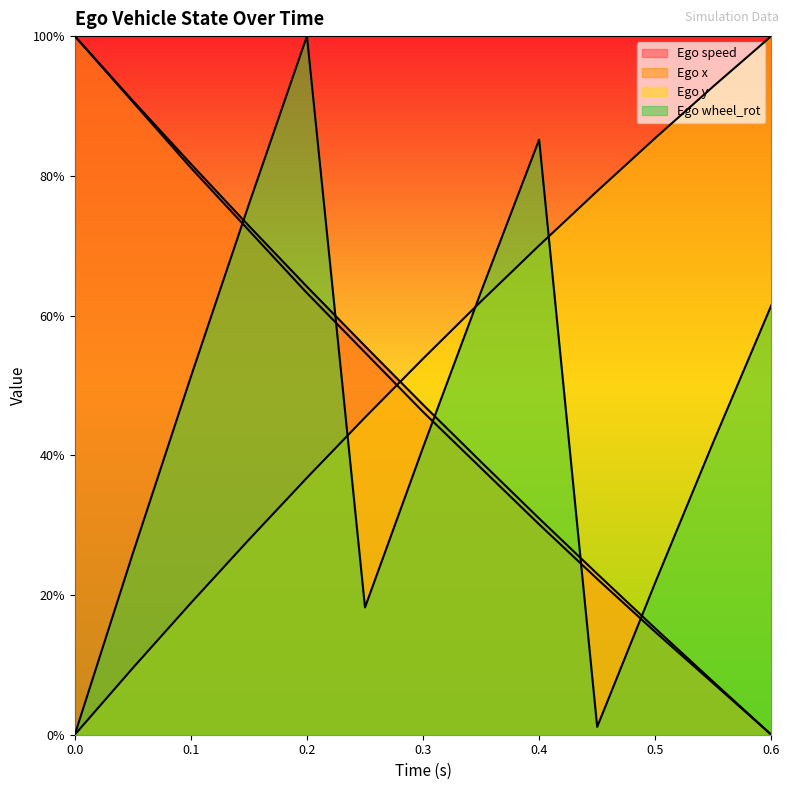

What are all the series names shown in the legend?

Ego speed, Ego x, Ego y, Ego wheel_rot